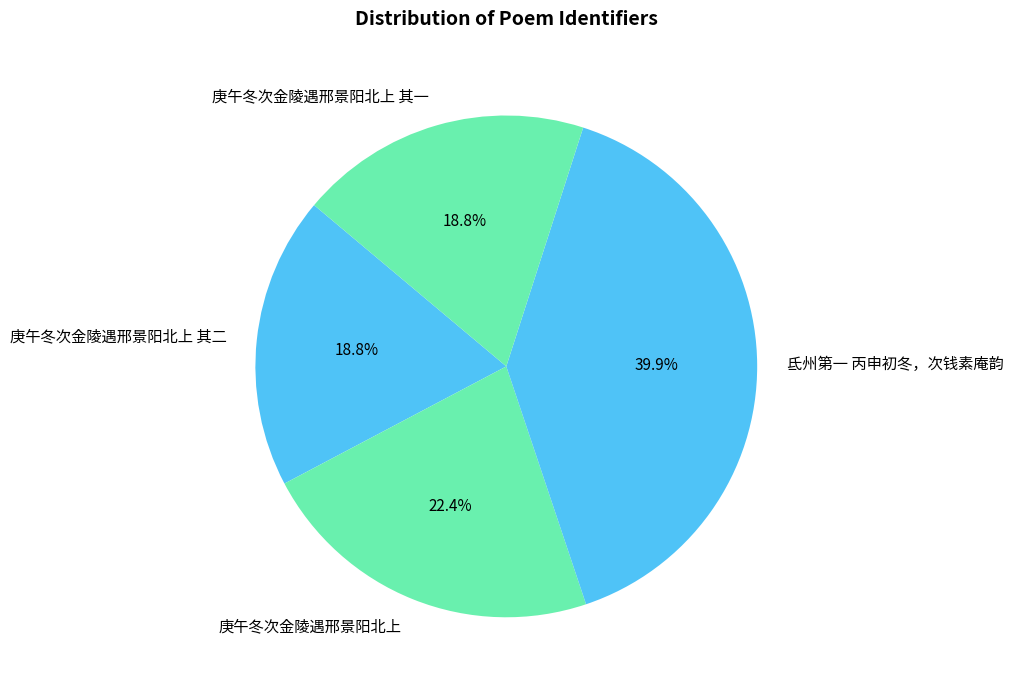

The 庚午冬次金陵遇邢景阳北上 其一 slice represents 8% of the pie. True or false?

False